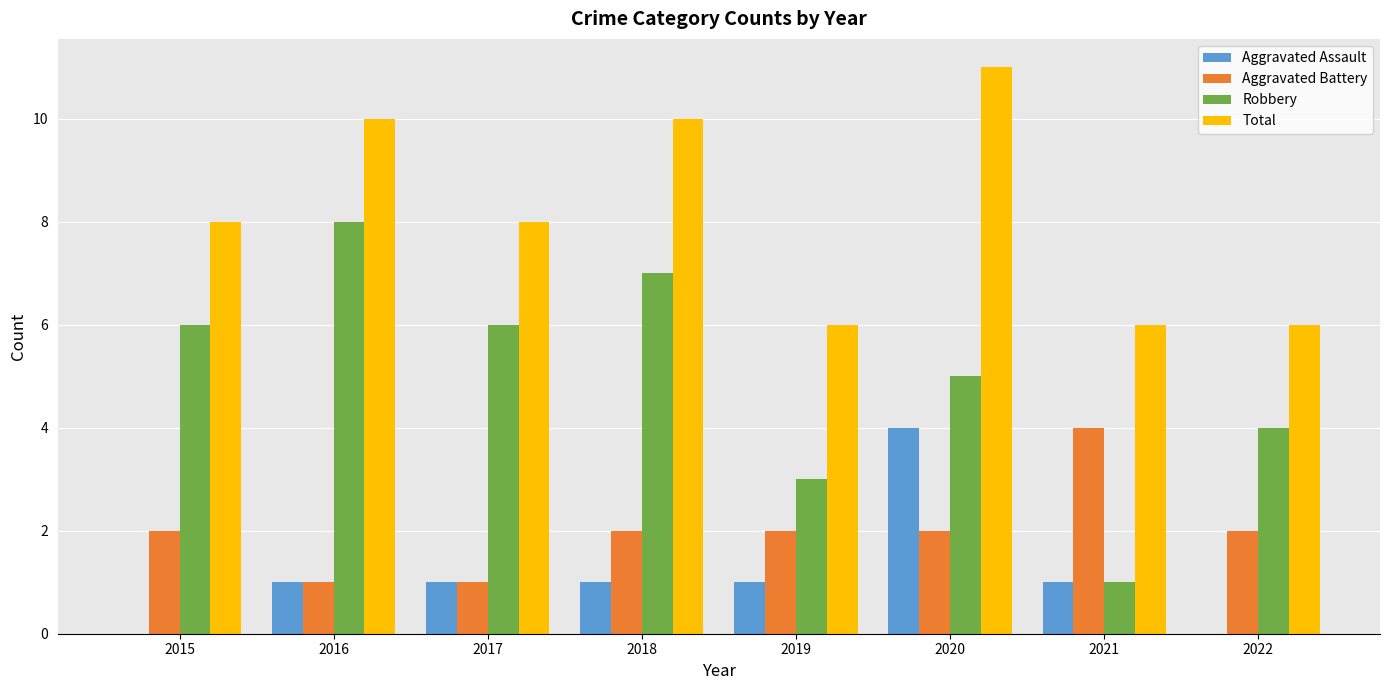

What is the maximum value shown in the chart?

11